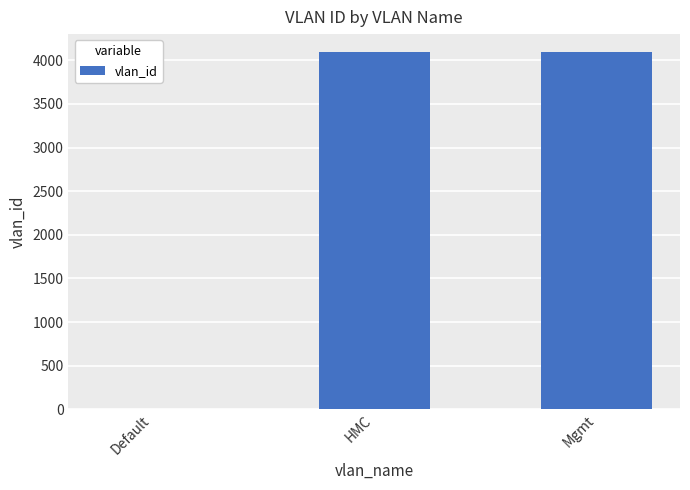

What is the maximum value shown in the chart?

4095